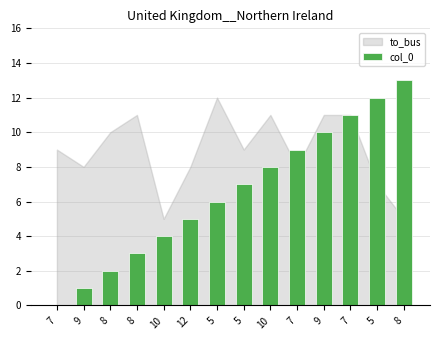

What is the change in value from 5 to 7?

+5